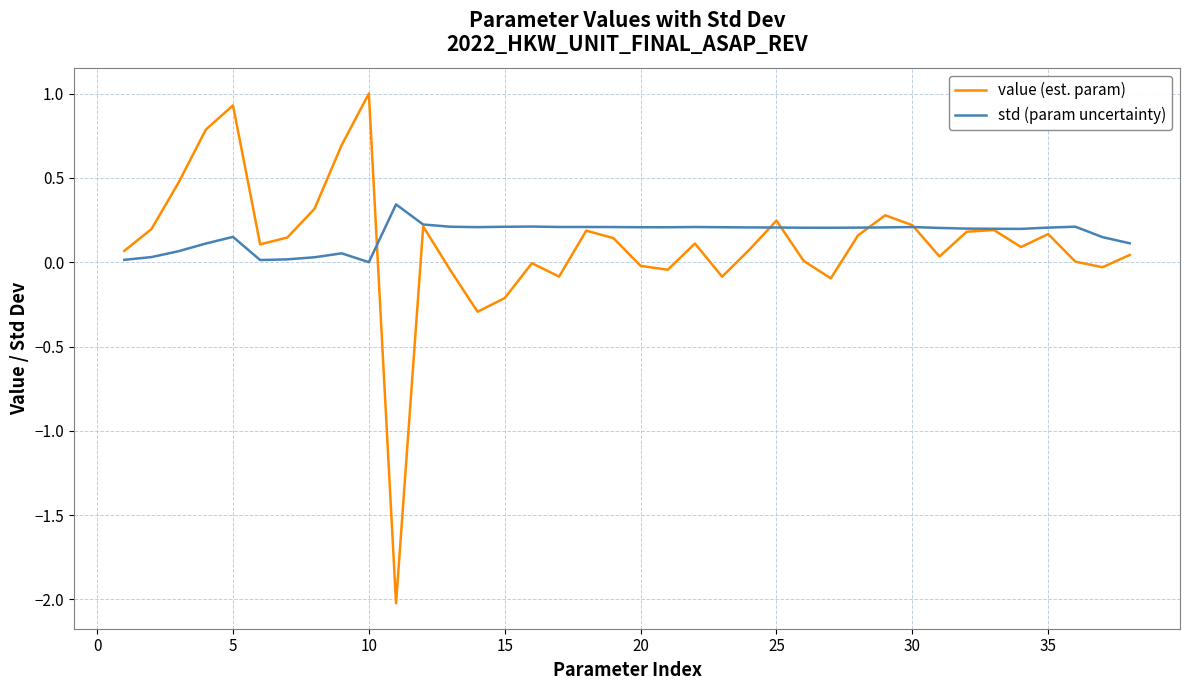

Does the chart have visible grid lines?

Yes